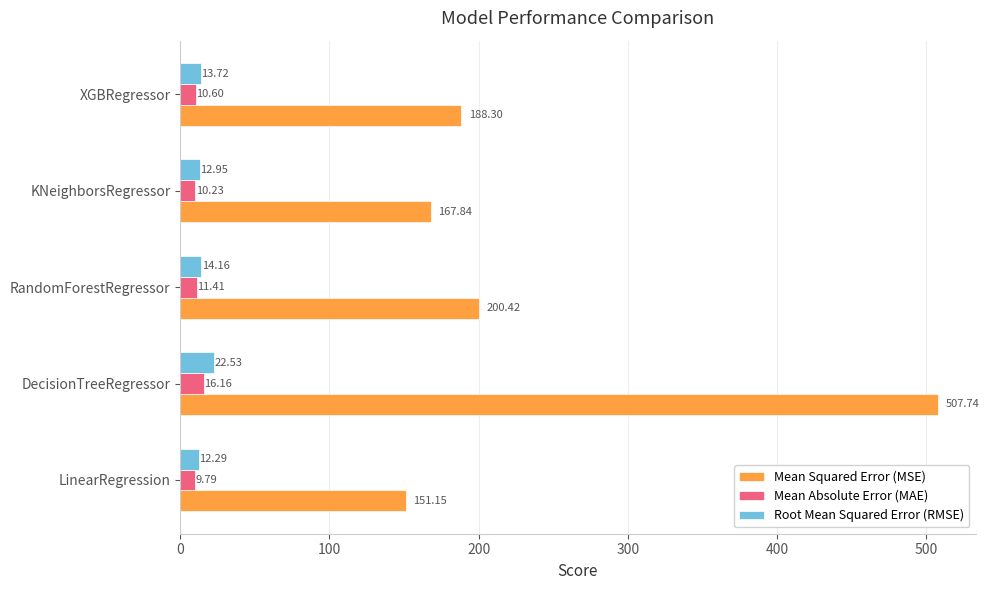

At which label does Root Mean Squared Error (RMSE) reach its peak?

DecisionTreeRegressor